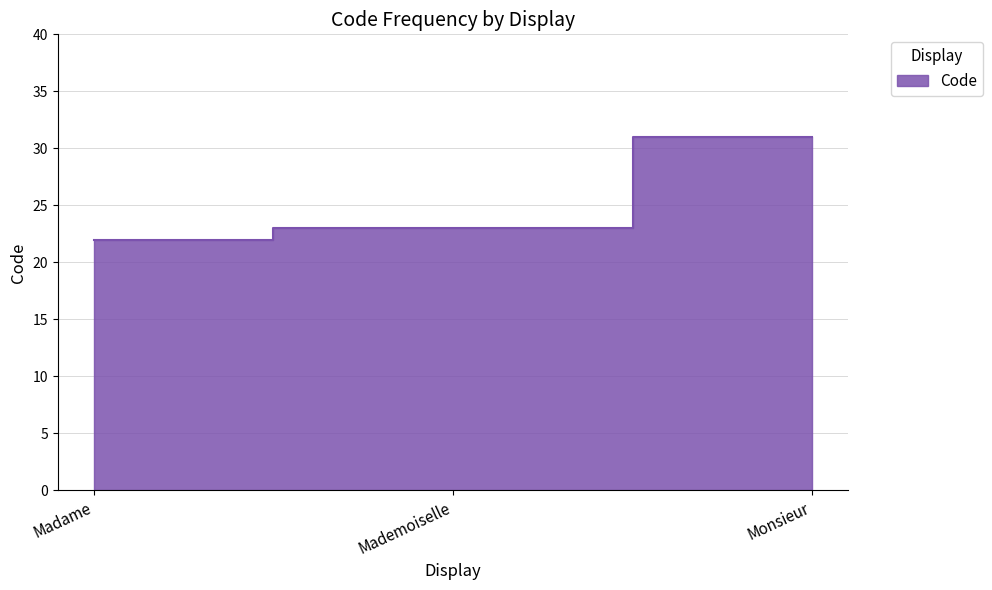

Which has a higher value, Monsieur or Madame?

Monsieur